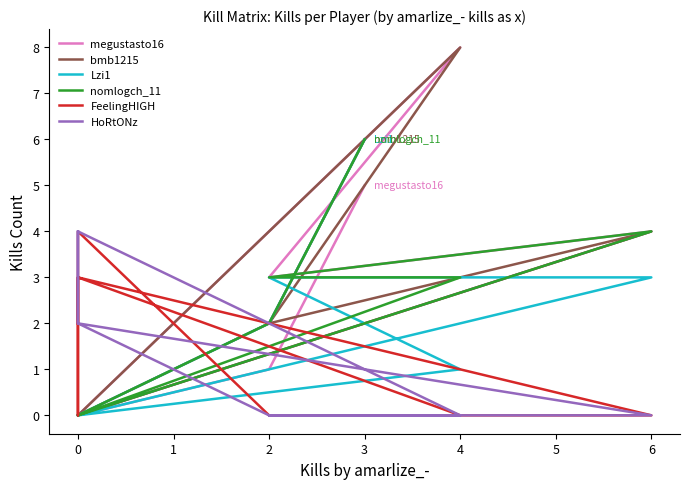

Which series ends up on top after the final intersection of nomlogch_11 and HoRtONz?

nomlogch_11